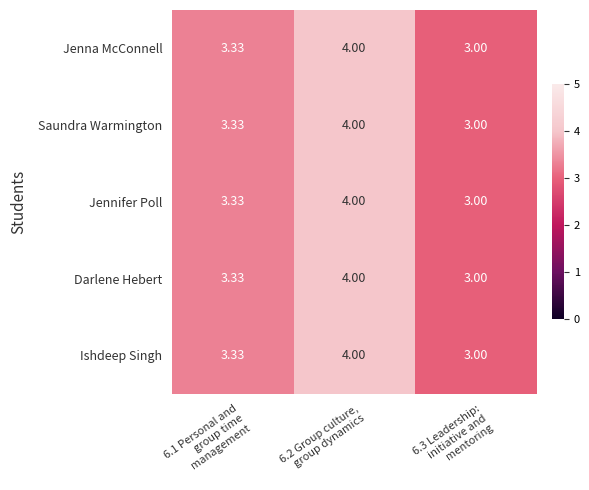

At how many categories does at least one series exceed 3?

2